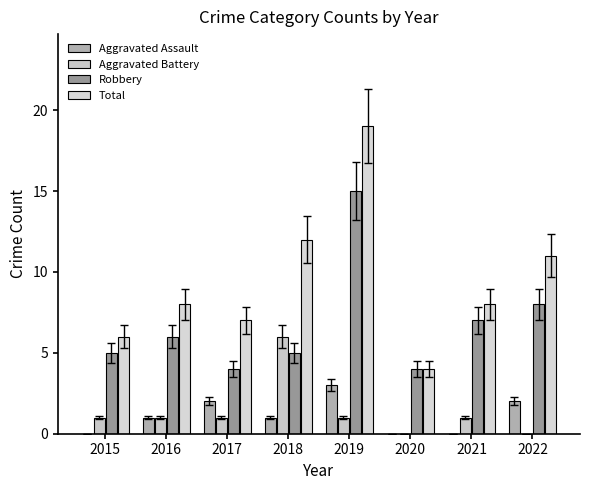

At which label does Aggravated Battery reach its minimum?

2020